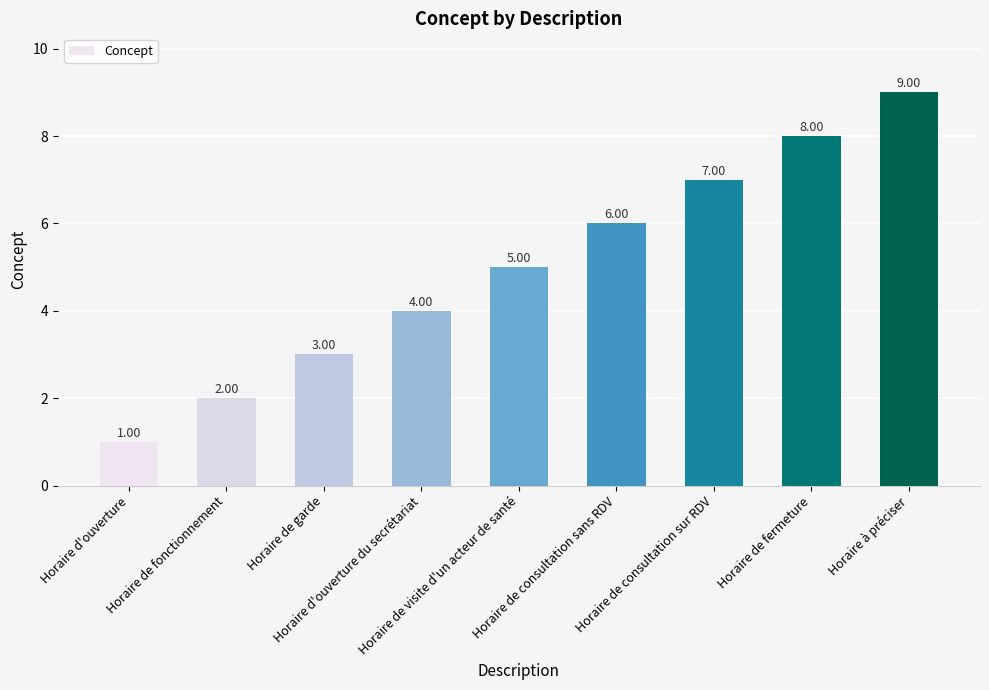

List the labels in order of value, largest first.

Horaire à préciser, Horaire de fermeture, Horaire de consultation sur RDV, Horaire de consultation sans RDV, Horaire de visite d'un acteur de santé, Horaire d'ouverture du secrétariat, Horaire de garde, Horaire de fonctionnement, Horaire d'ouverture